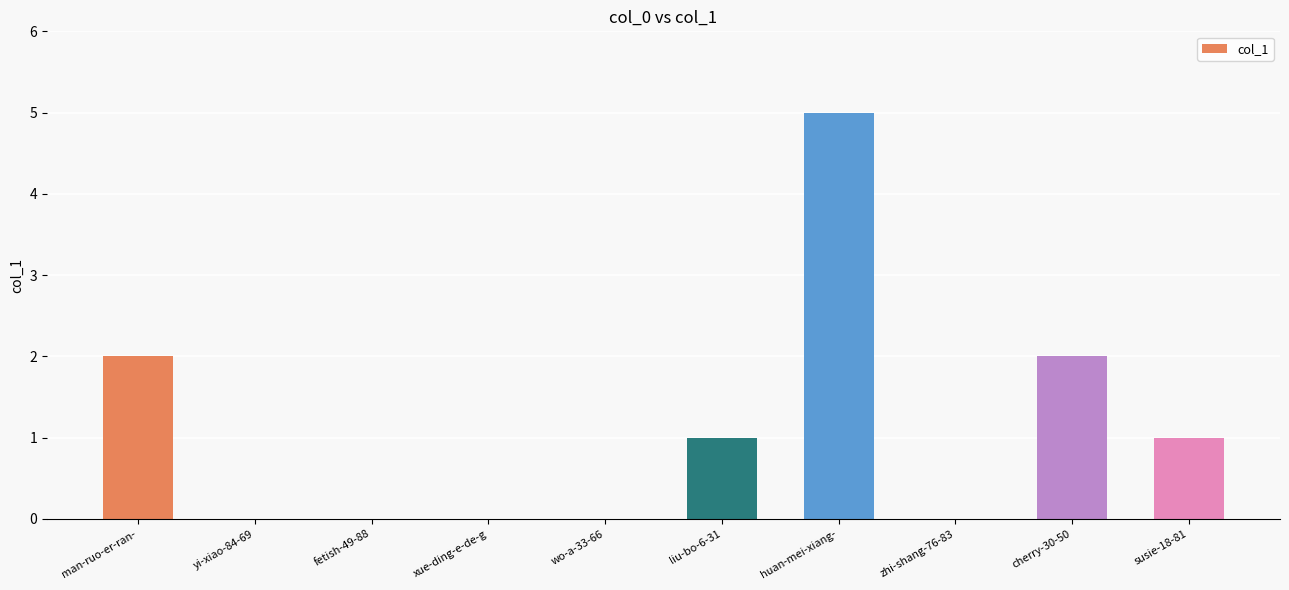

How many series are shown in this chart?

1